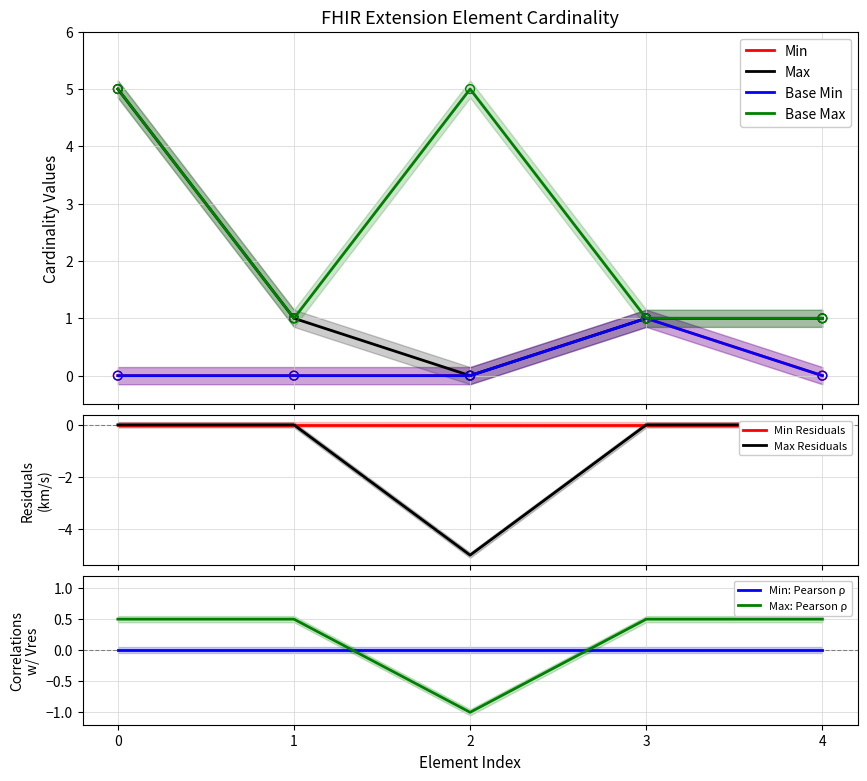

Is it true that Max: Pearson ρ equals 0.5 at 3?

True